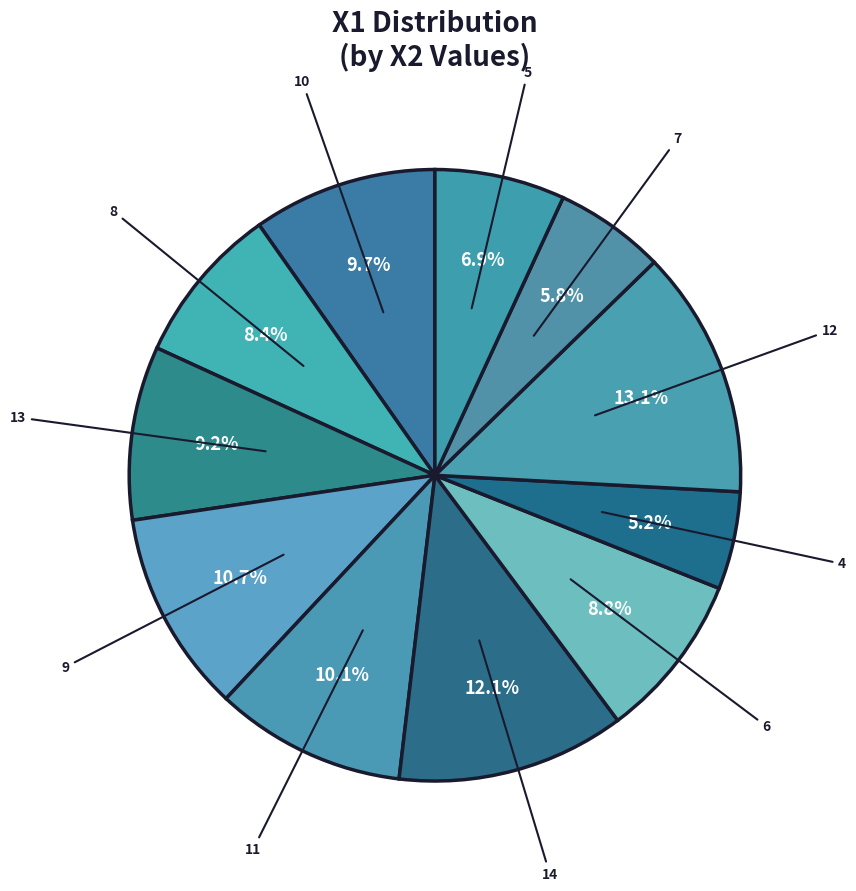

Is it true that 8 is 8% of the pie?

True